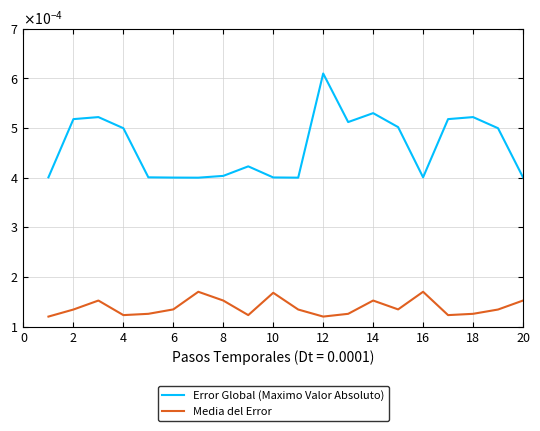

Does the chart have visible grid lines?

Yes